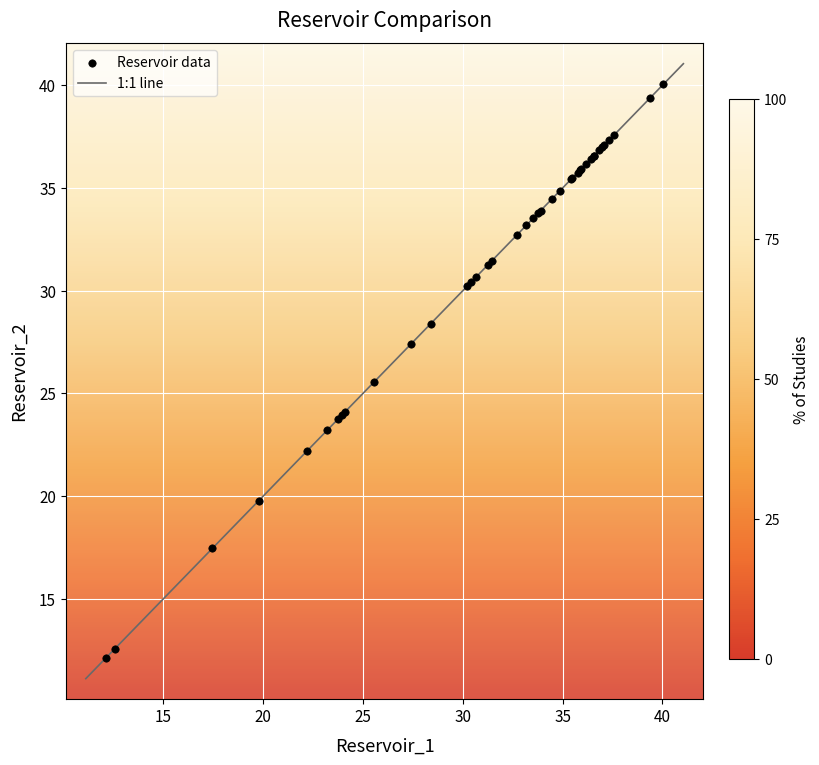

What Y value in the scatter plot is closest to 26?

25.6